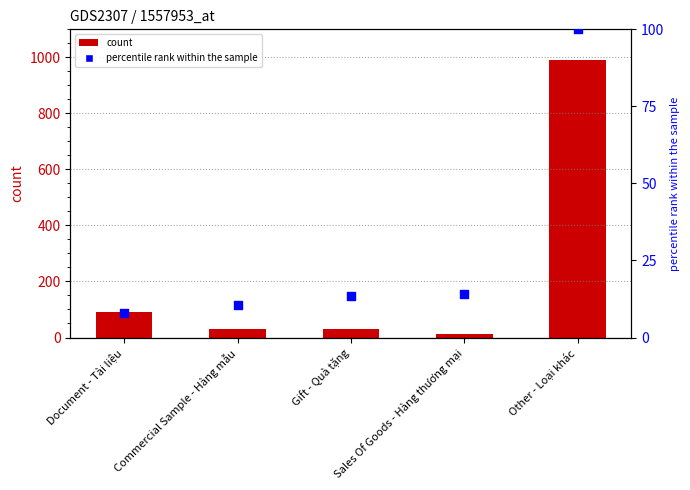

Which series has the largest Y range (max minus min)?

count